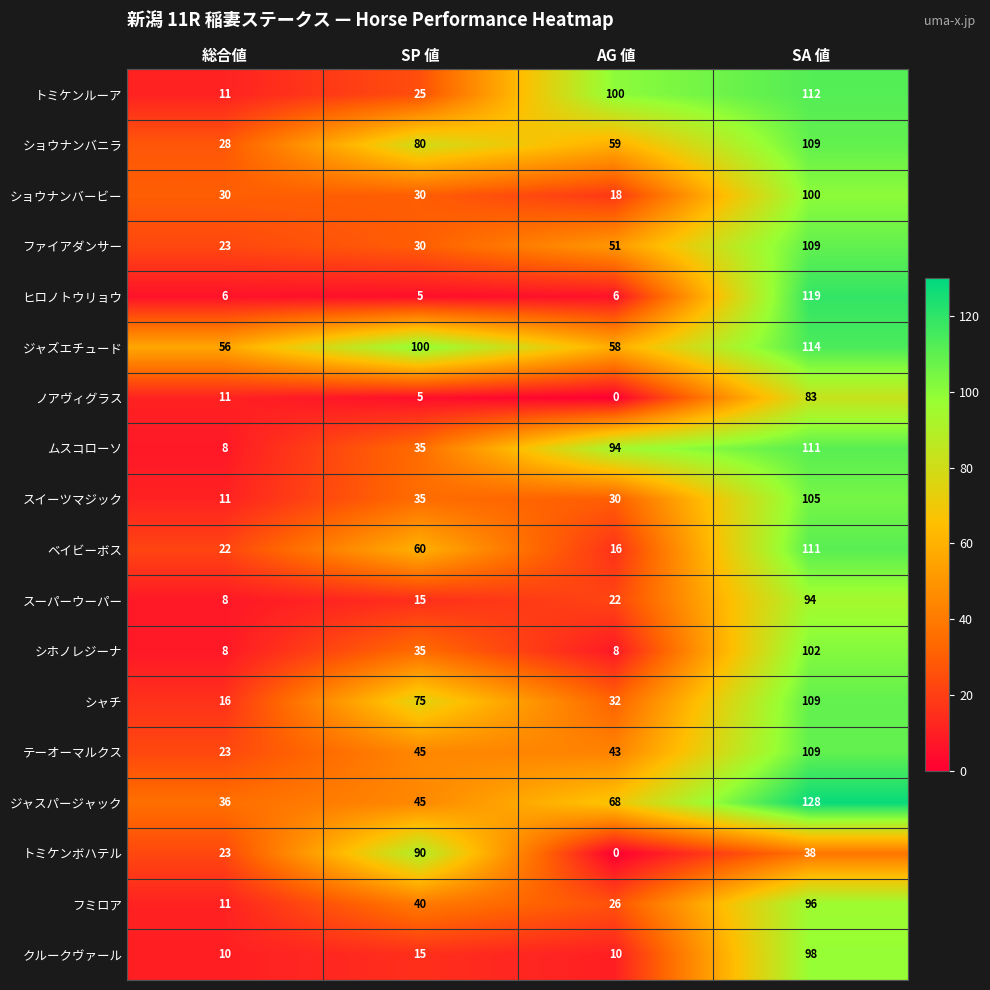

At which label is トミケンルーア closest to 61?

SP 値